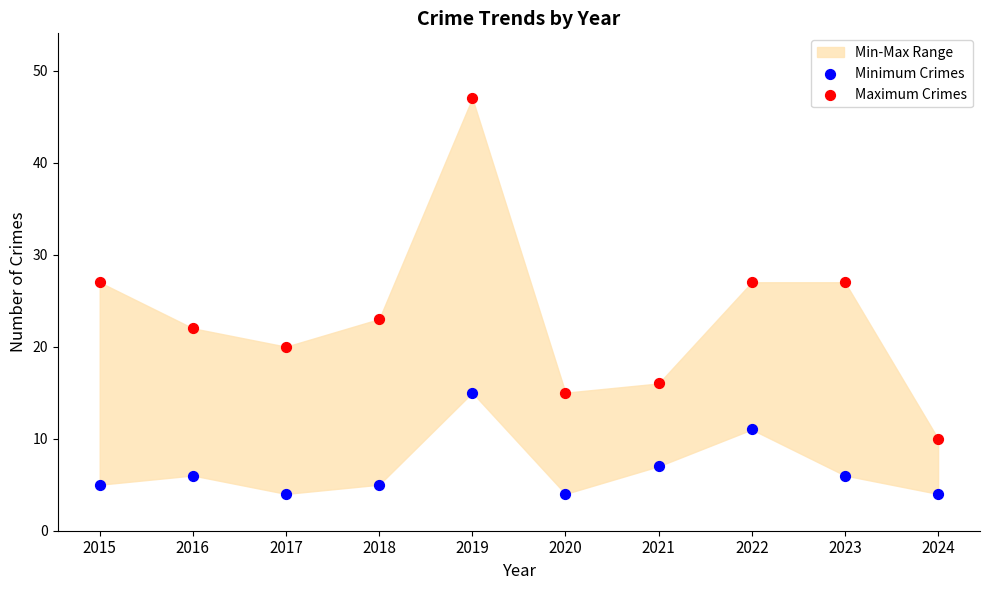

In the Minimum Crimes series, what Y value is closest to 9?

7